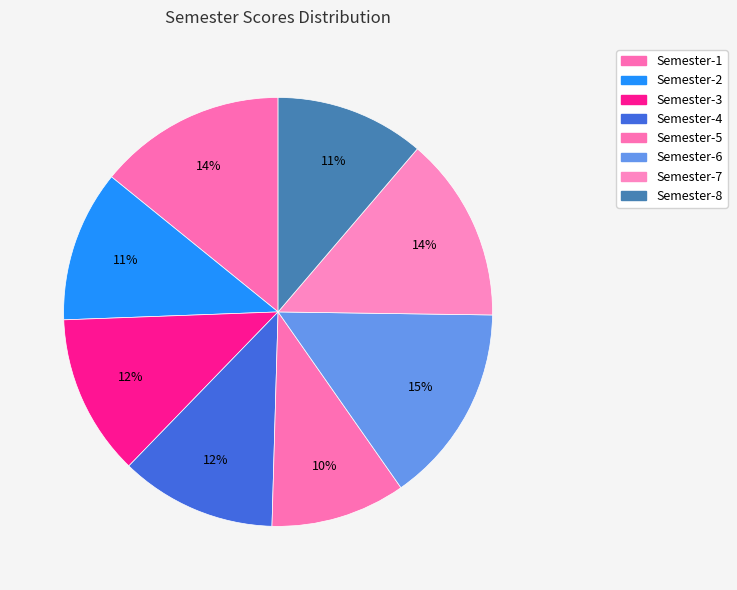

To the nearest percent, what is the average slice percentage?

12%